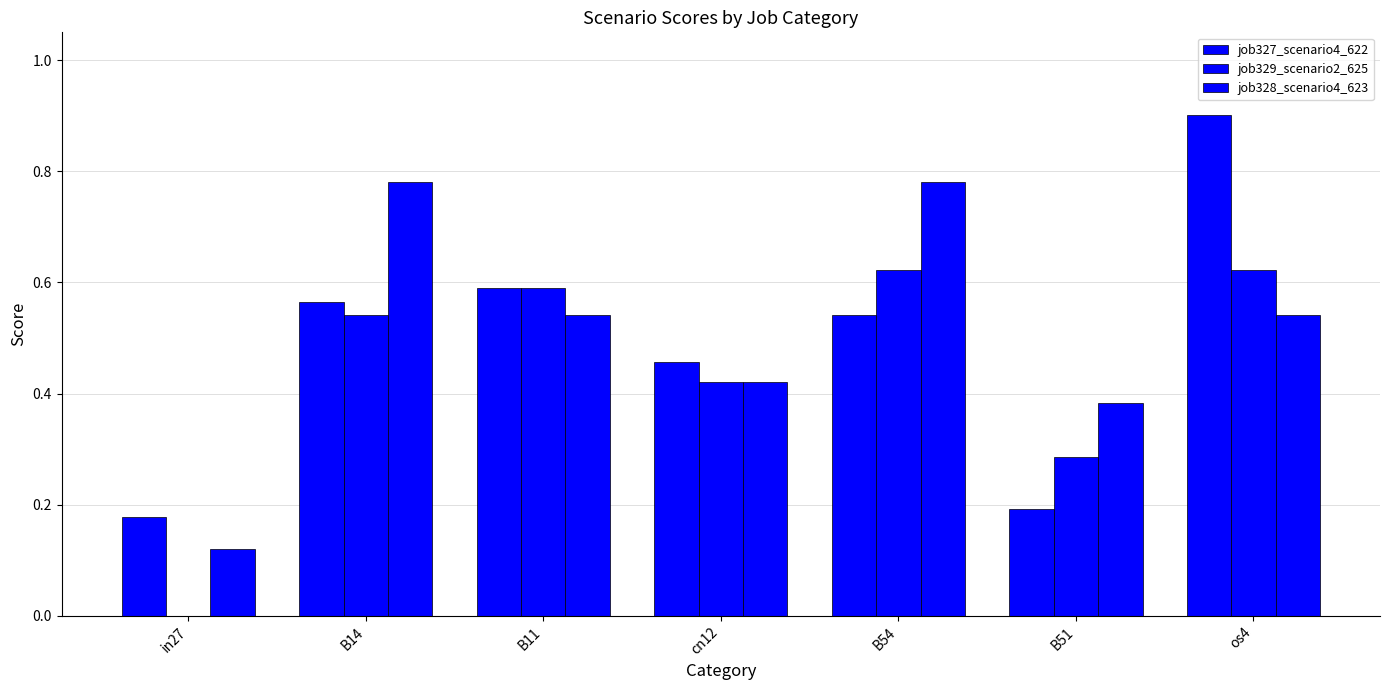

Are the bars horizontal?

No